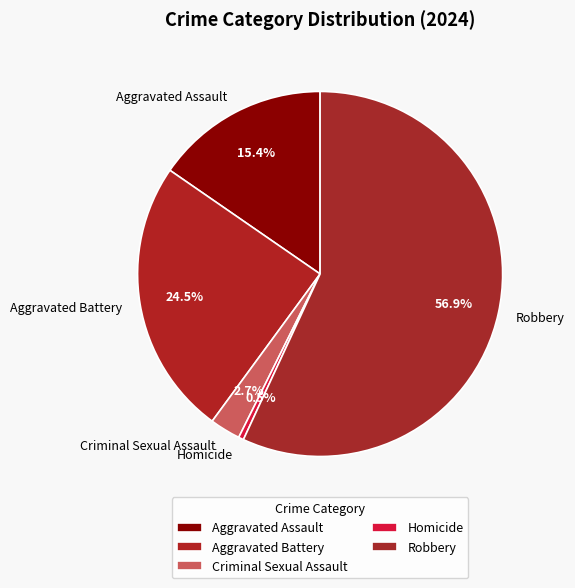

To the nearest percent, what is the difference between the largest and smallest slice percentages?

56%